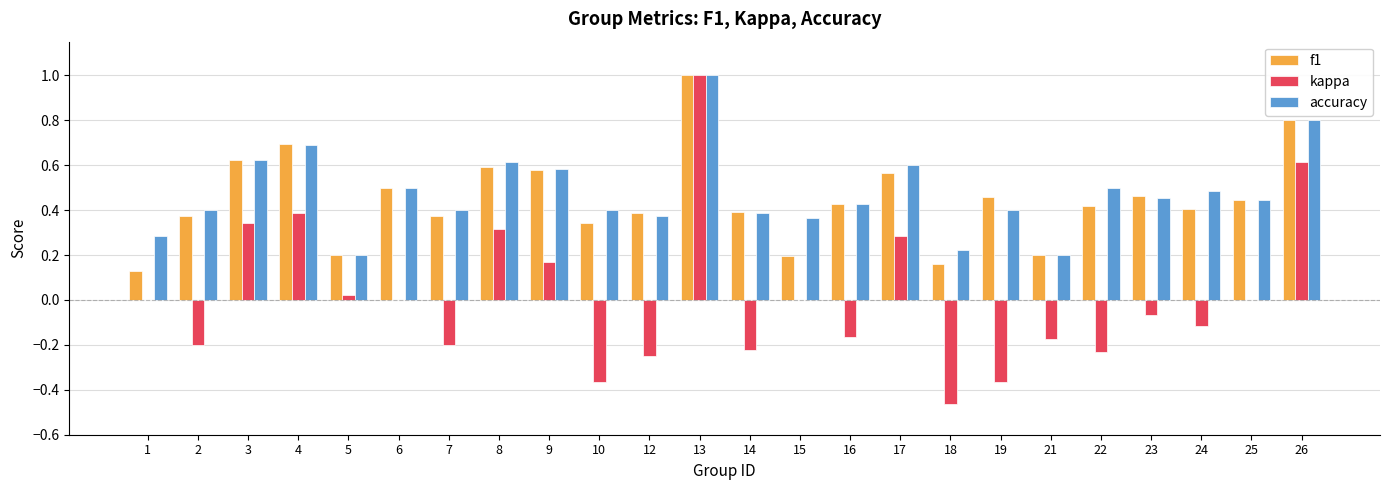

Which series changed the most between 5 and 21?

kappa